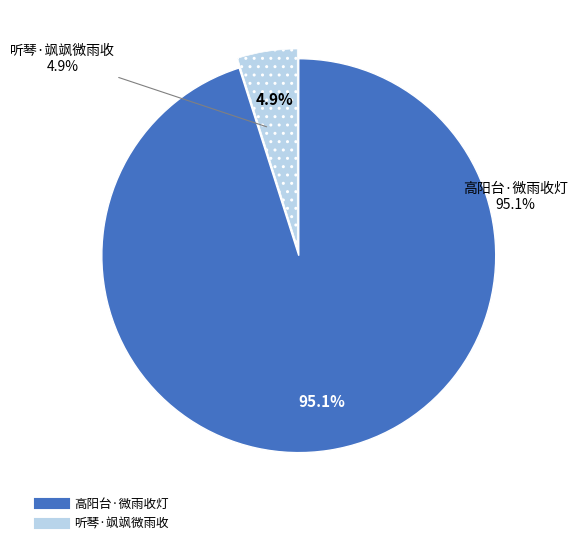

To the nearest percent, what is the difference between the 高阳台·微雨收灯 and 听琴·飒飒微雨收 slice percentages?

90%